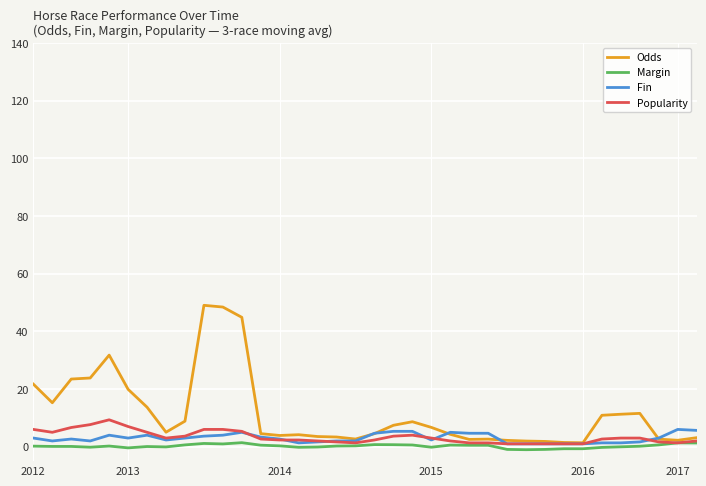

Which series has the largest total across all categories?

Odds